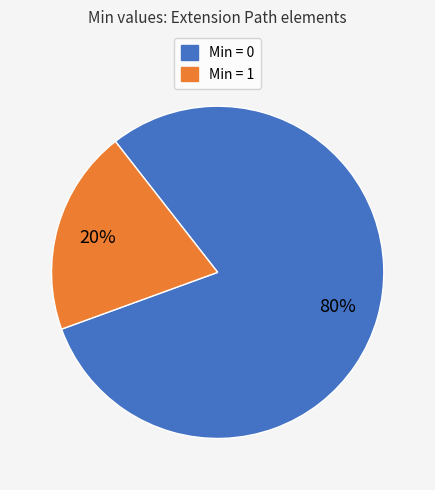

To the nearest percent, what is the average slice percentage?

50%